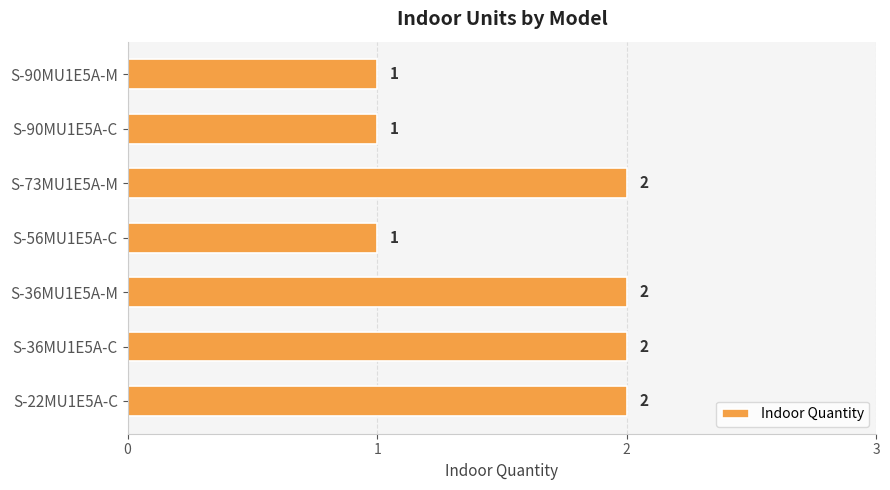

What is the sum of all values?

11